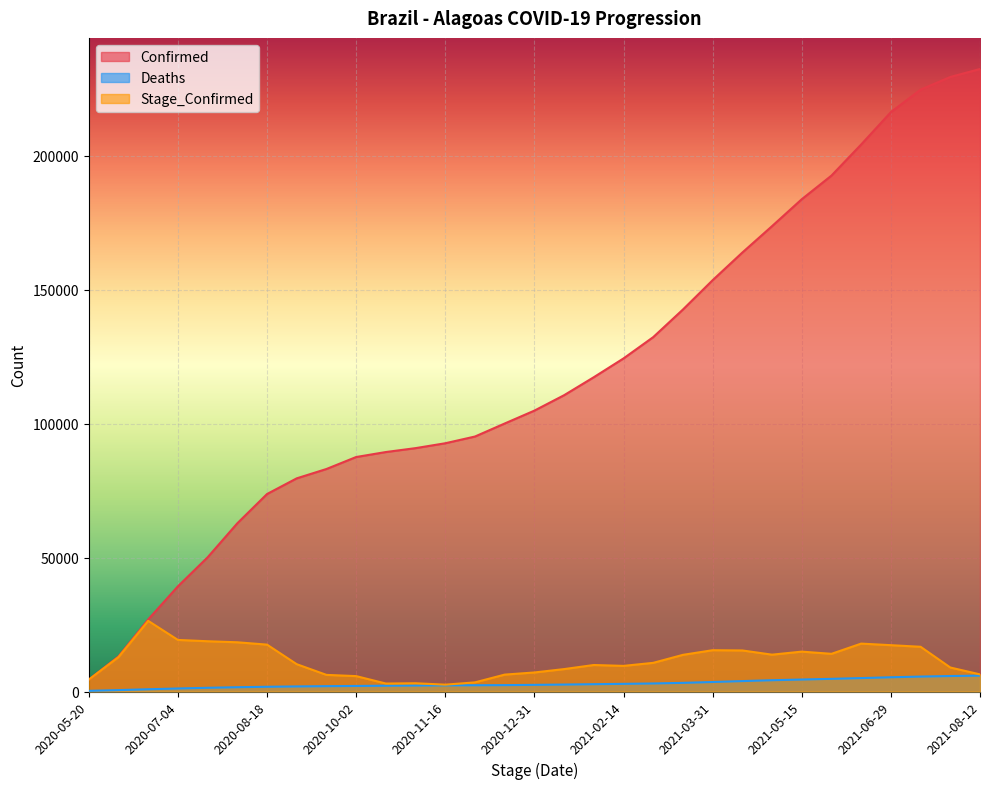

How many interior local valleys does the Stage_Confirmed series have?

5